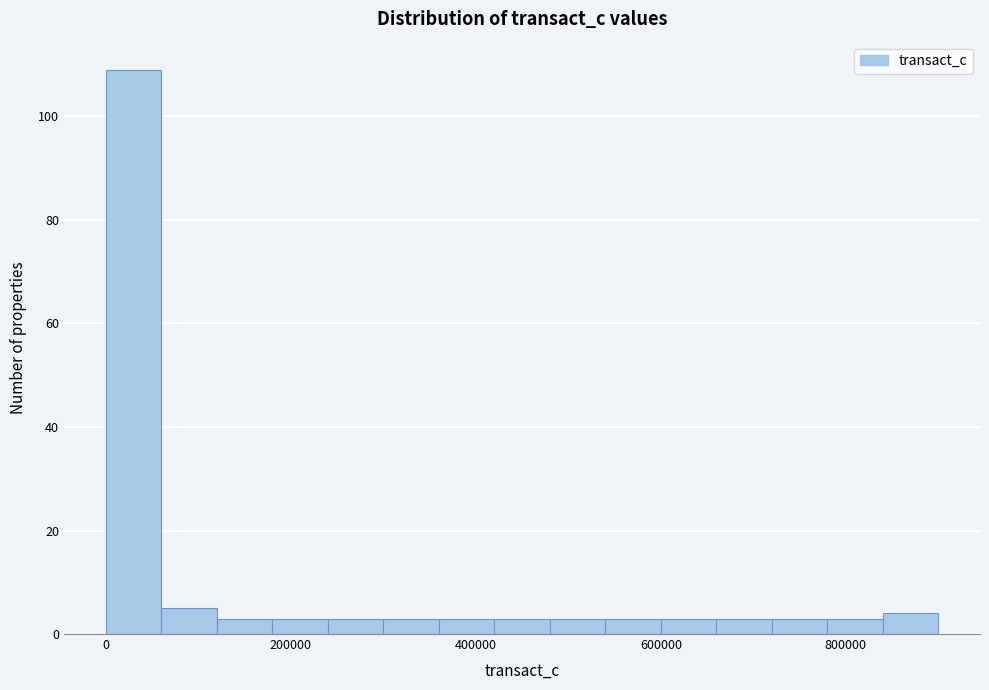

Around what value on the x-axis is the tallest bar? Give the approximate position of its centre, as read against the axis.

40000